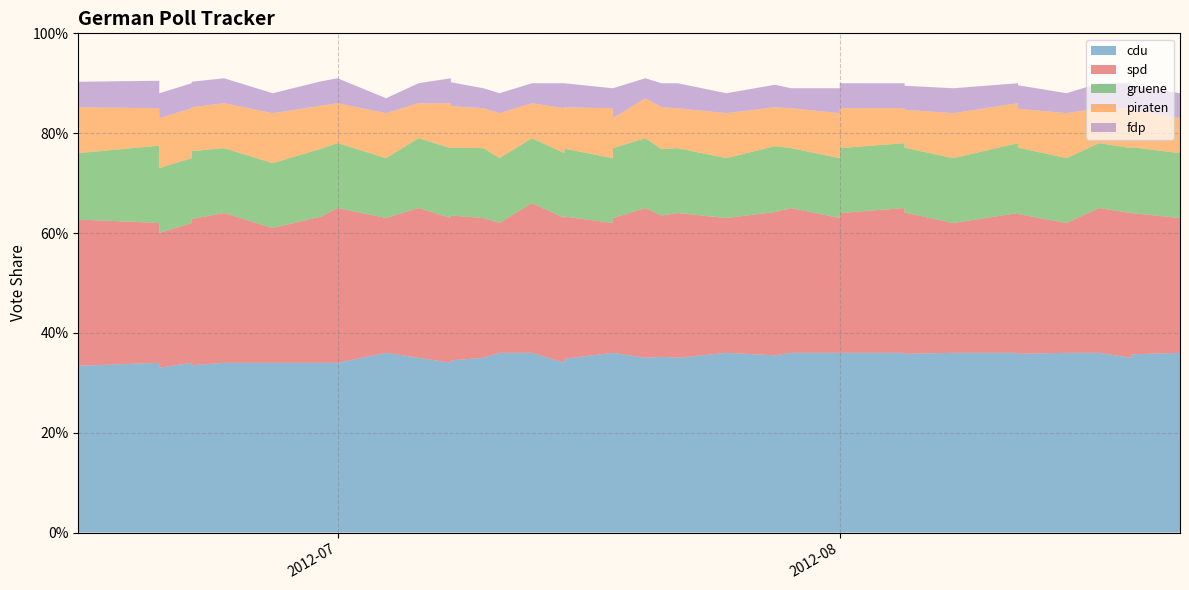

Reading left to right, list all the values displayed in this chart.

cdu: 0.3	0.3	0.3	0.3	0.3	0.3	0.3	0.3	0.3	0.3	0.3	0.4	0.3	0.3	0.3	0.3	0.4	0.4	0.3	0.3	0.4	0.4	0.3	0.4	0.3	0.4	0.4	0.4	0.4	0.4	0.4	0.4	0.4	0.4	0.4	0.4	0.4	0.3	0.4	0.4
spd: 0.3	0.3	0.3	0.3	0.3	0.3	0.3	0.3	0.3	0.3	0.3	0.3	0.3	0.3	0.3	0.3	0.3	0.3	0.3	0.3	0.3	0.3	0.3	0.3	0.3	0.3	0.3	0.3	0.3	0.3	0.3	0.3	0.3	0.3	0.3	0.3	0.3	0.3	0.3	0.3
gruene: 0.1	0.1	0.2	0.1	0.1	0.1	0.1	0.1	0.1	0.1	0.1	0.1	0.1	0.1	0.1	0.1	0.1	0.1	0.1	0.1	0.1	0.1	0.1	0.1	0.1	0.1	0.1	0.1	0.1	0.1	0.1	0.1	0.1	0.1	0.1	0.1	0.1	0.1	0.1	0.1
piraten: 0.1	0.1	0.1	0.1	0.1	0.1	0.1	0.1	0.1	0.1	0.1	0.1	0.1	0.1	0.1	0.1	0.1	0.1	0.1	0.1	0.1	0.1	0.1	0.1	0.1	0.1	0.1	0.1	0.1	0.1	0.1	0.1	0.1	0.1	0.1	0.1	0.1	0.1	0.1	0.1
fdp: 0.1	0.1	0.1	0.1	0.1	0.0	0.1	0.1	0.0	0.0	0.1	0.0	0.0	0.1	0.0	0.0	0.0	0.0	0.1	0.0	0.0	0.1	0.0	0.0	0.1	0.0	0.0	0.0	0.1	0.1	0.1	0.0	0.1	0.0	0.0	0.0	0.1	0.1	0.0	0.1